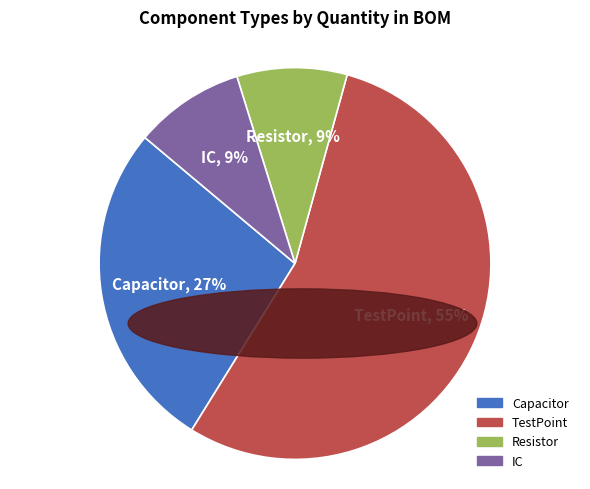

Which category has the biggest portion of the pie?

TestPoint